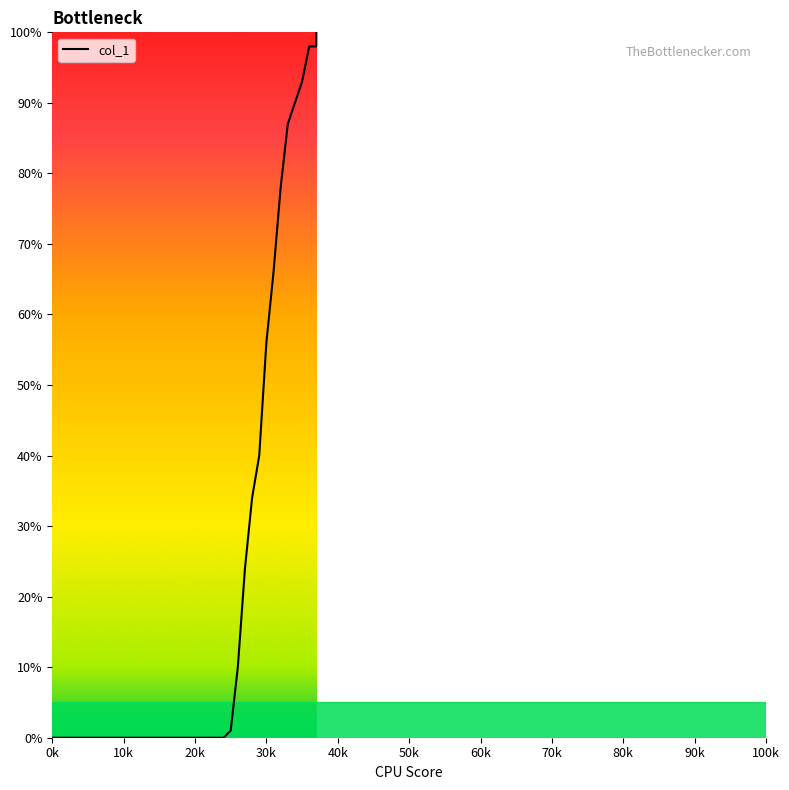

Reading left to right, extract all data points from this chart.

0	0	0	0	0	0	0	0	0	0	0	0	0	0	0	0	0	0	0	0	0	0	0	0	1	10	24	34	40	56	66	78	87	90	93	98	98	100